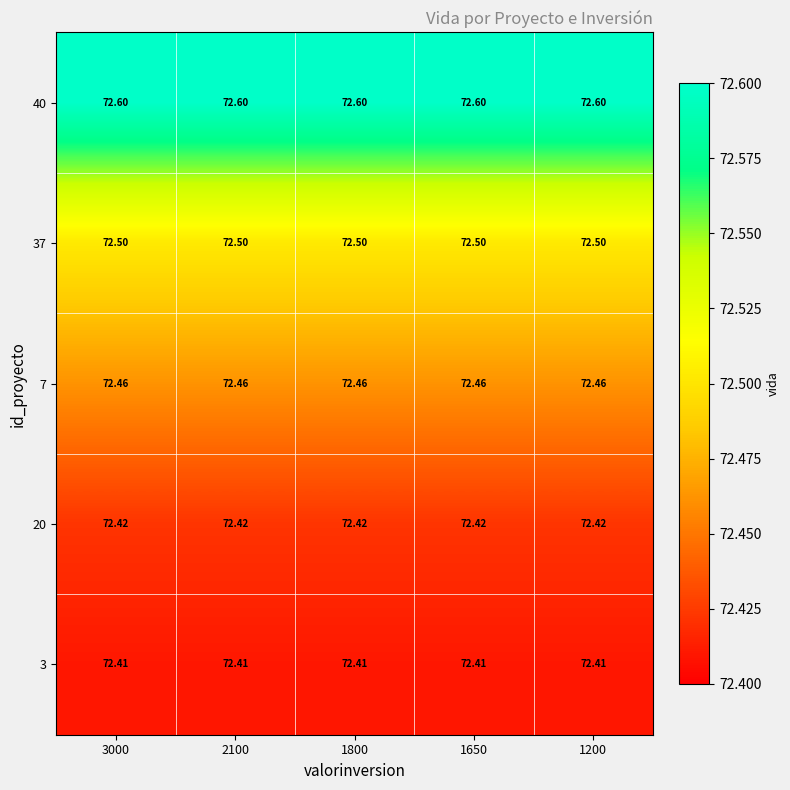

What is the total value across all series at 2100?

362.4